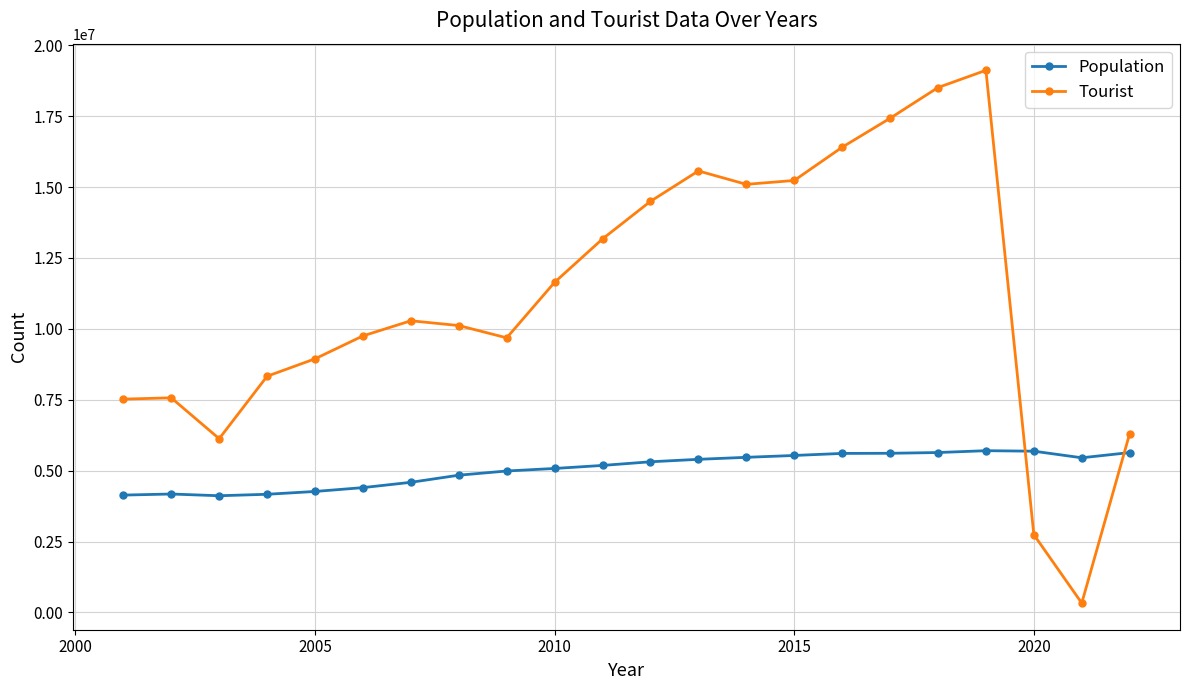

Which series has the largest total across all categories?

Tourist